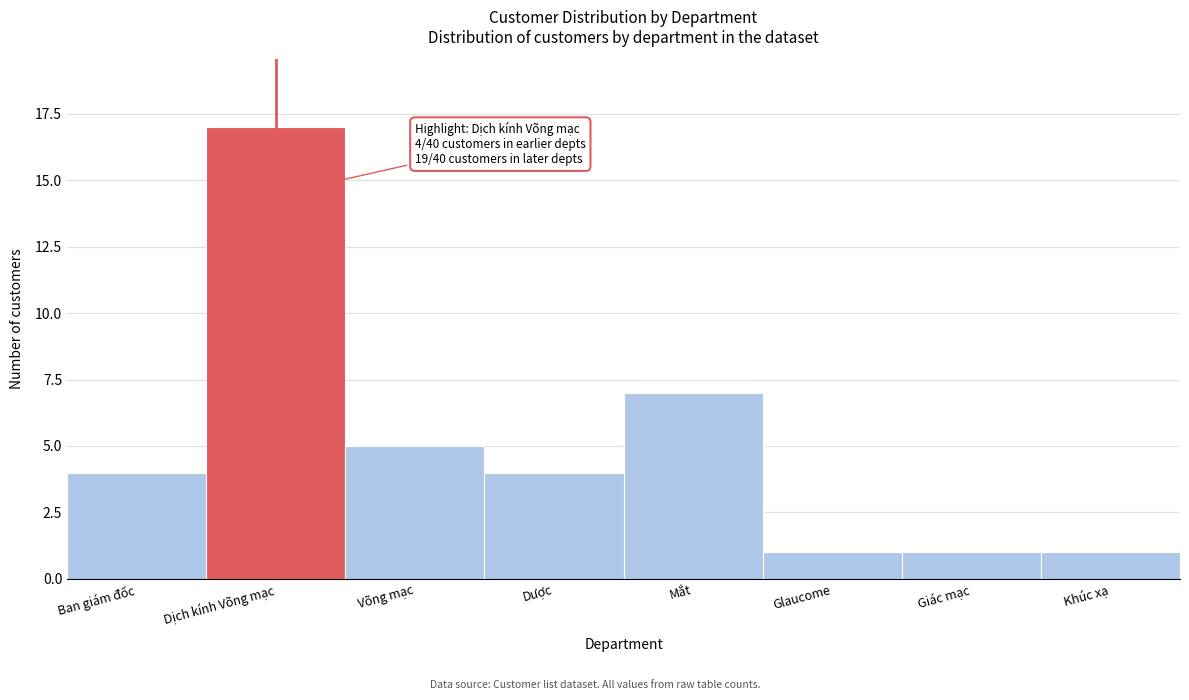

Reading left to right, extract all data points from this chart.

4	17	5	4	7	1	1	1